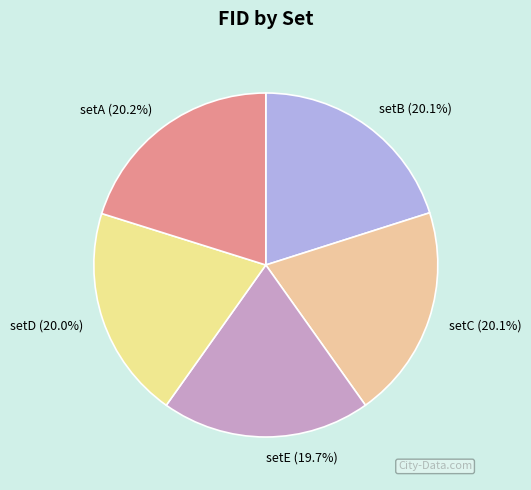

To the nearest percent, what is the average slice percentage?

20%